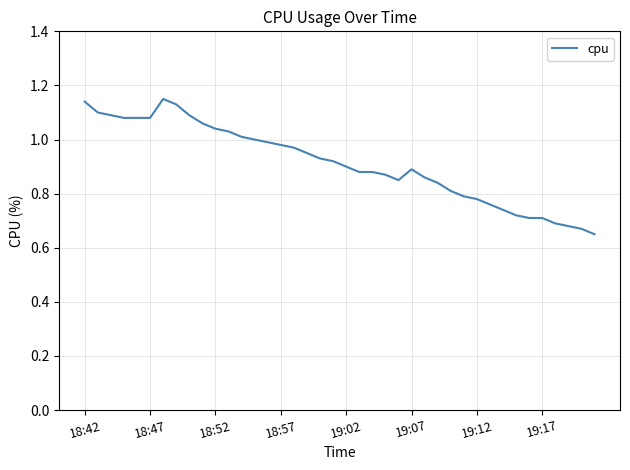

What is the difference between the maximum and minimum values?

0.5